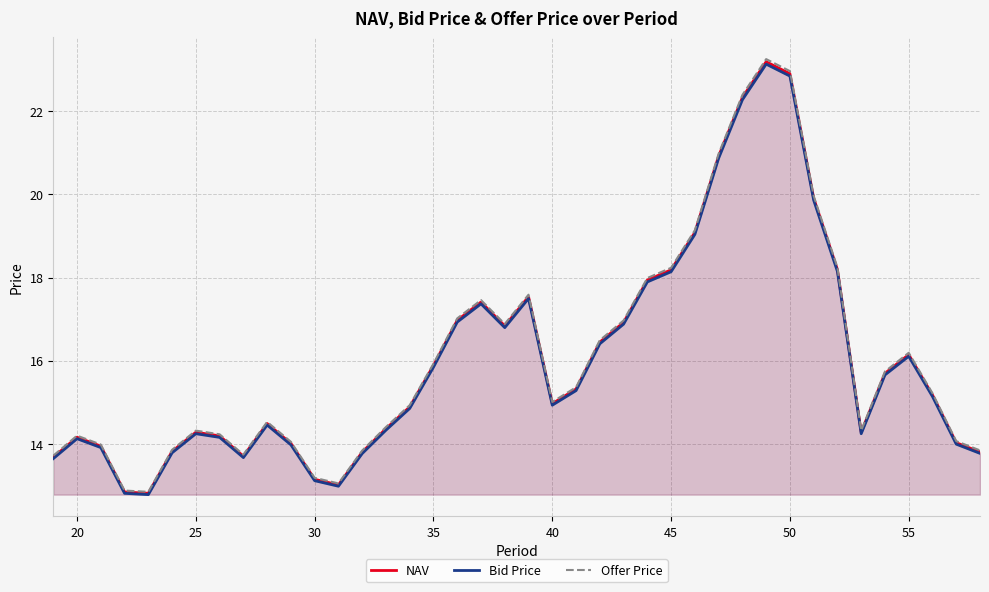

In NAV, how many points are higher than both neighbors (excluding endpoints)?

7